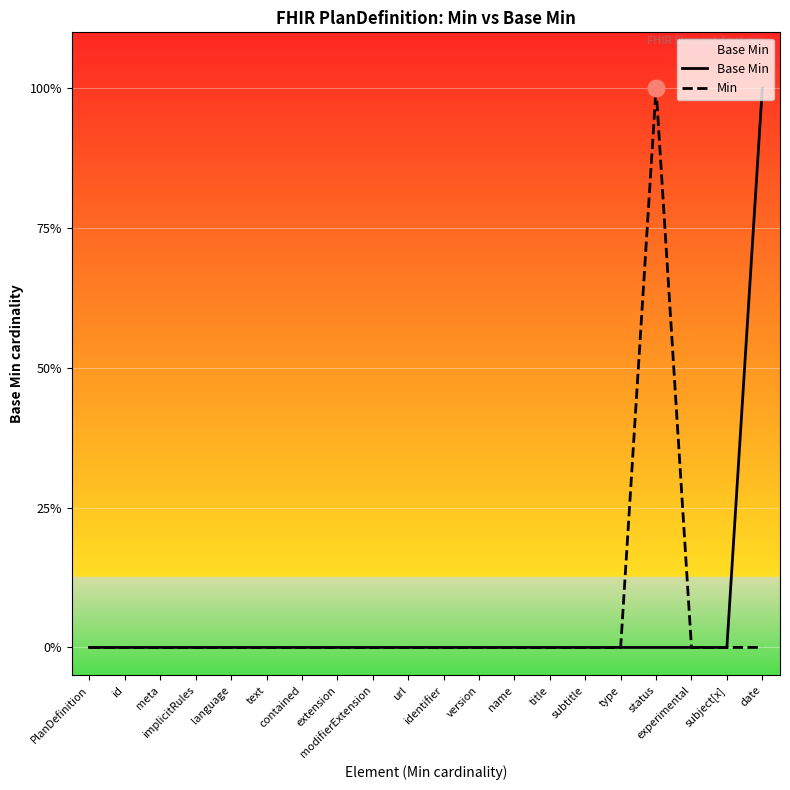

Is it true that Base Min equals 0 at url?

True